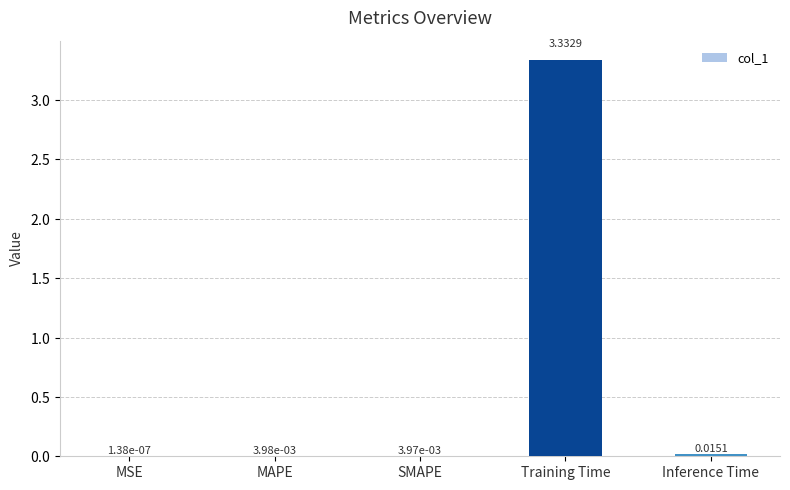

Which has a higher value, SMAPE or Training Time?

Training Time